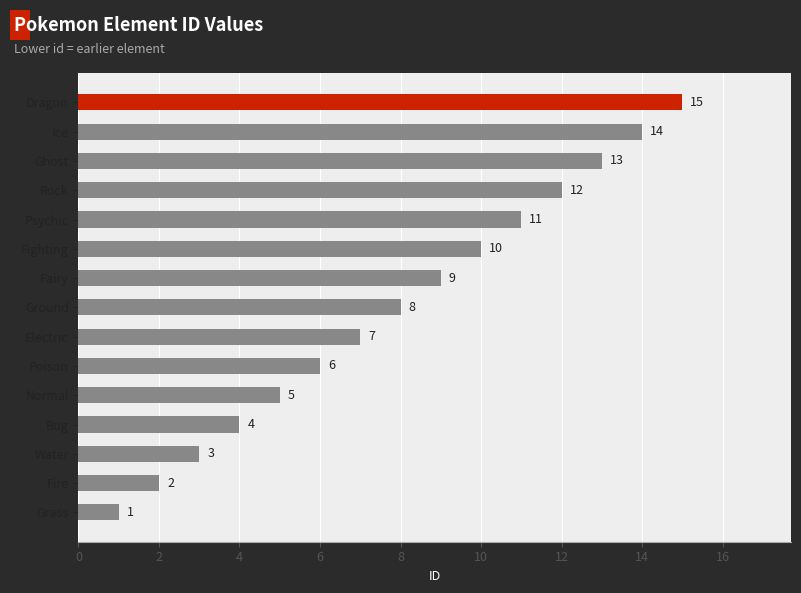

Does the chart contain any negative values?

No